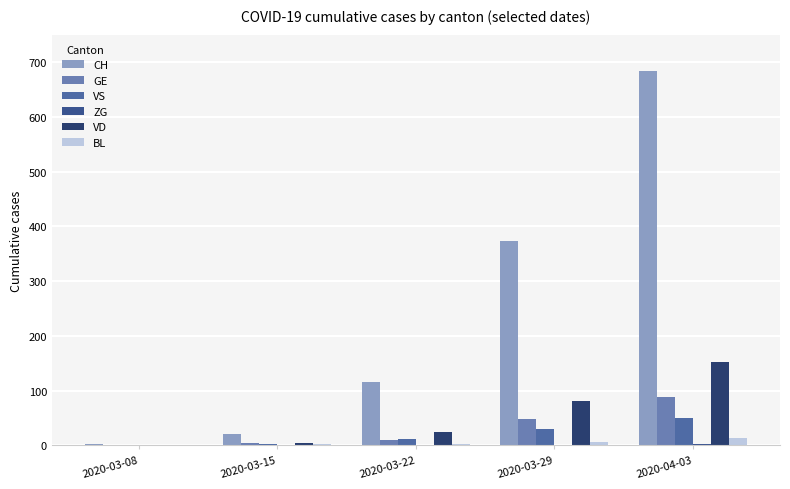

Rank the series by their maximum value, from highest to lowest.

CH, VD, GE, VS, BL, ZG